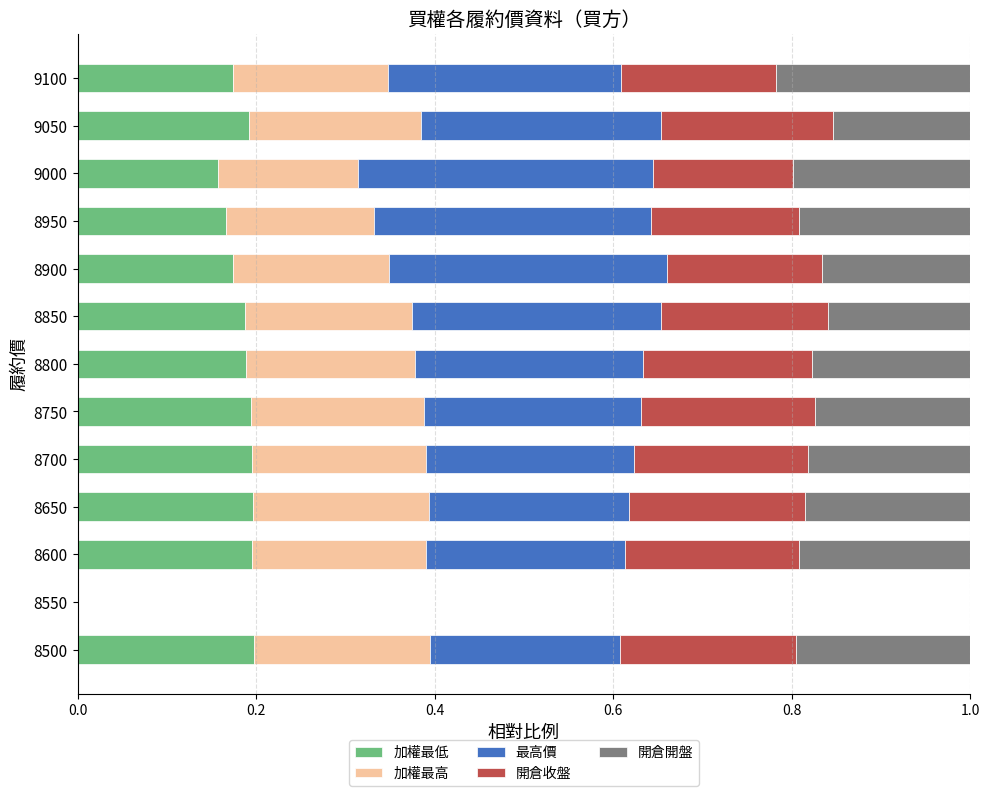

What is the total value across all series at 9000?

1.0